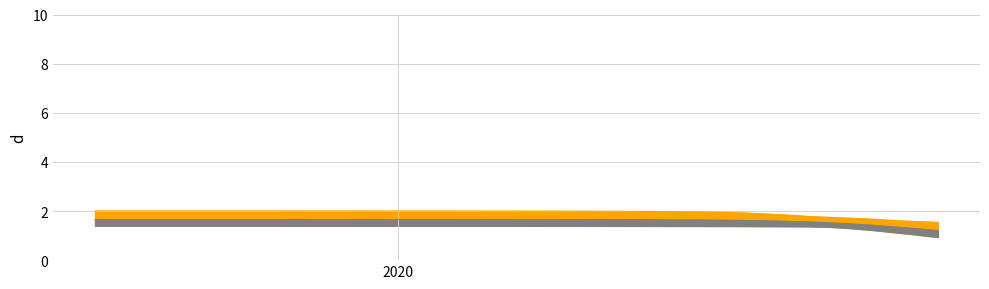

What is the difference between the second highest and second lowest values in the r_values_mean_line series?

0.4